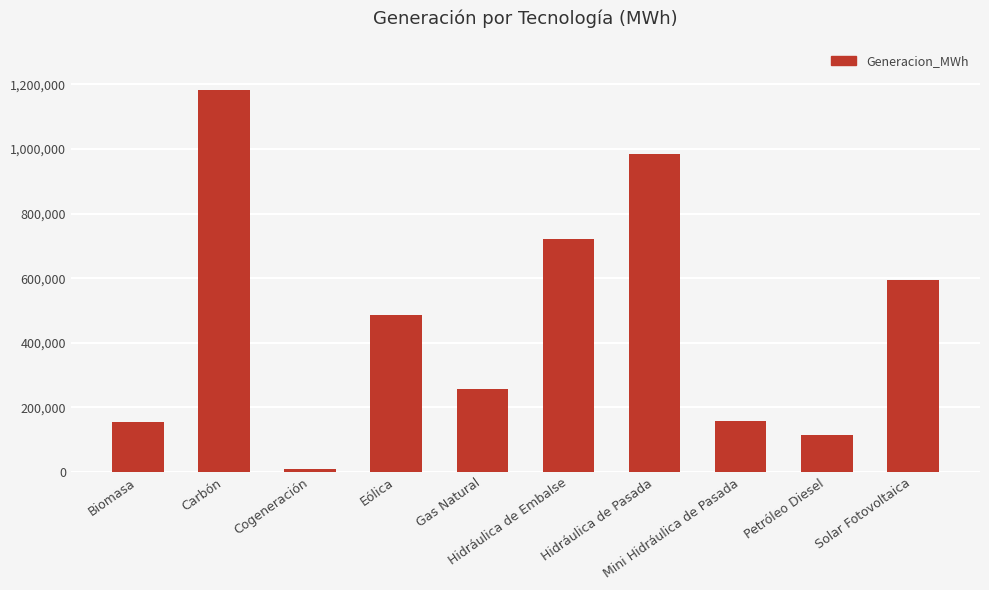

How many bars are there in total?

10